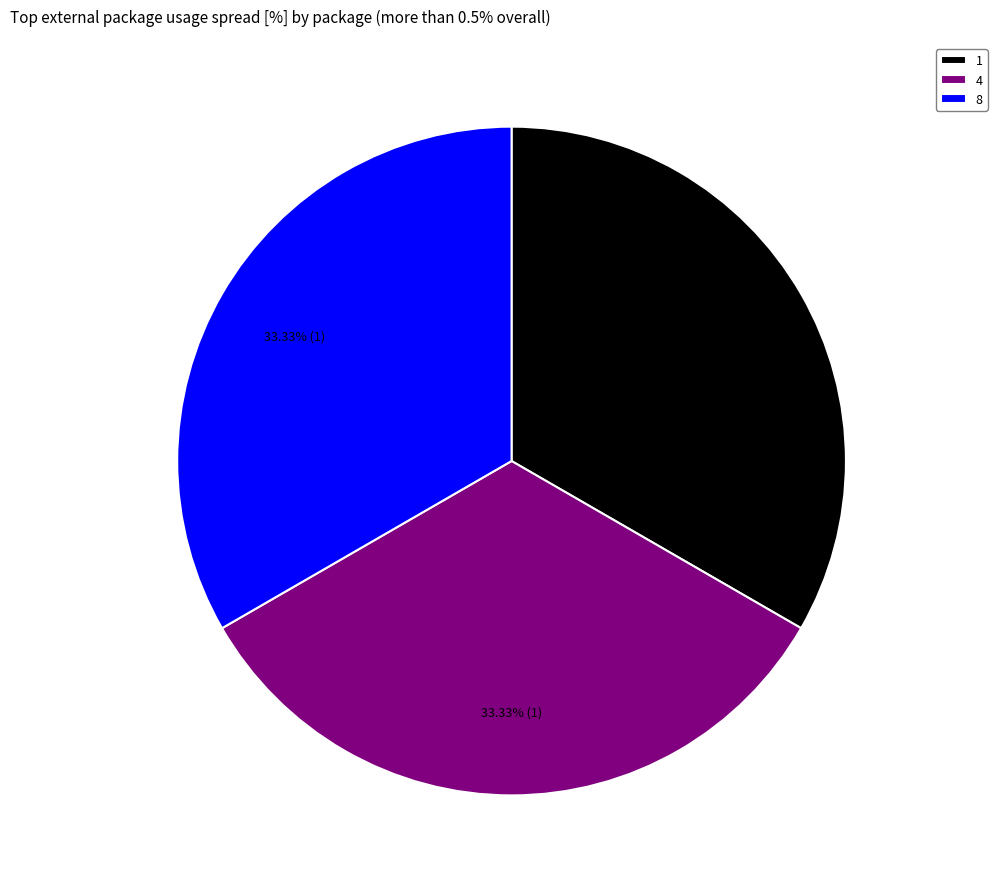

Is the sum of 4 and 8 greater than half?

Yes